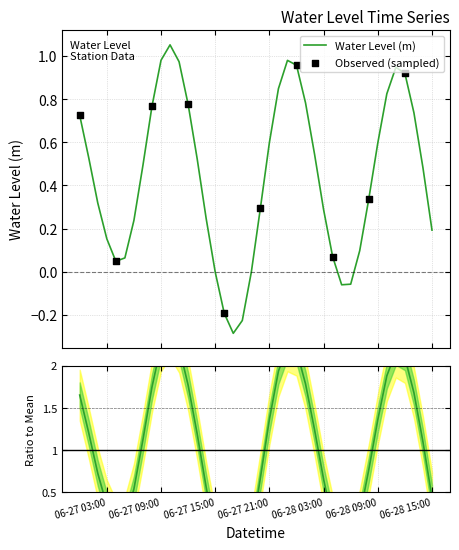

What is the minimum value for Water Level (m)?

-0.3